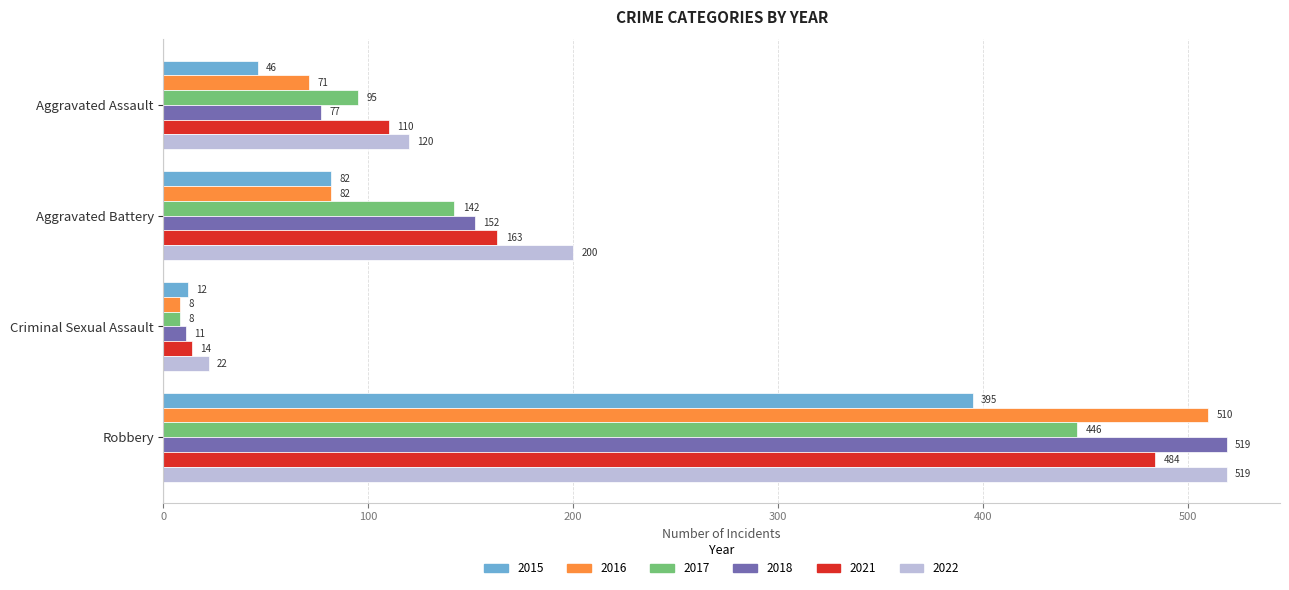

At how many categories does at least one series exceed 218?

1